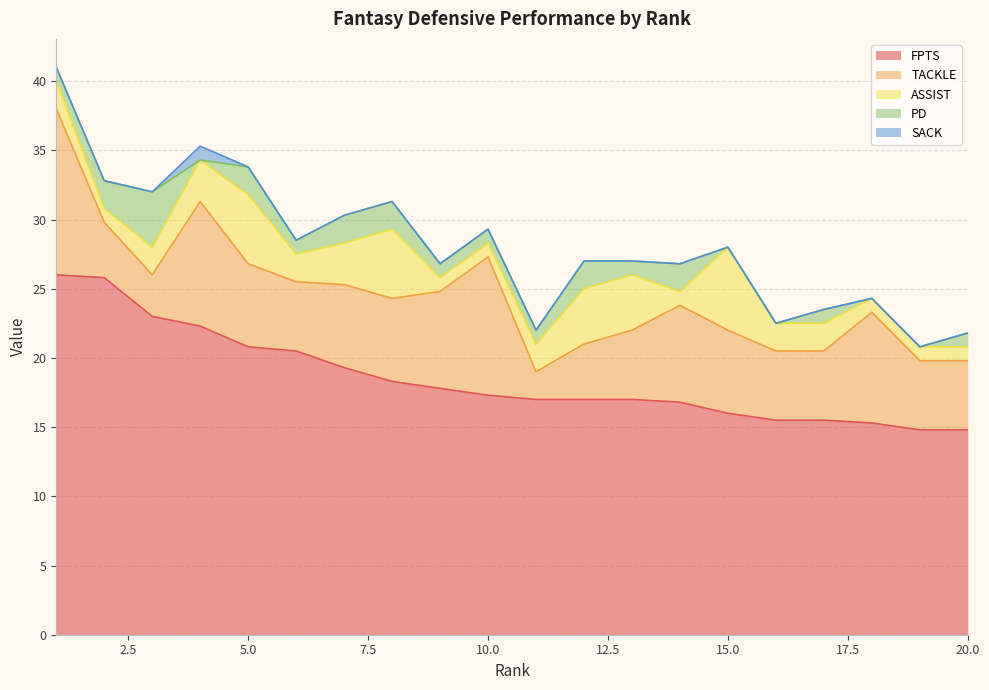

How many data points does each series have?

20